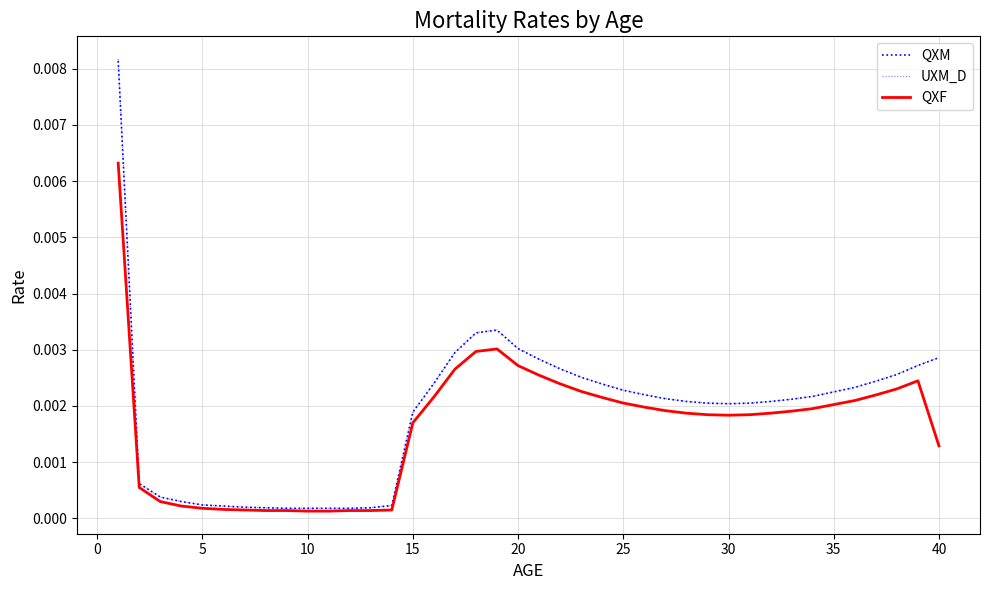

How many lines are shown in the chart?

3